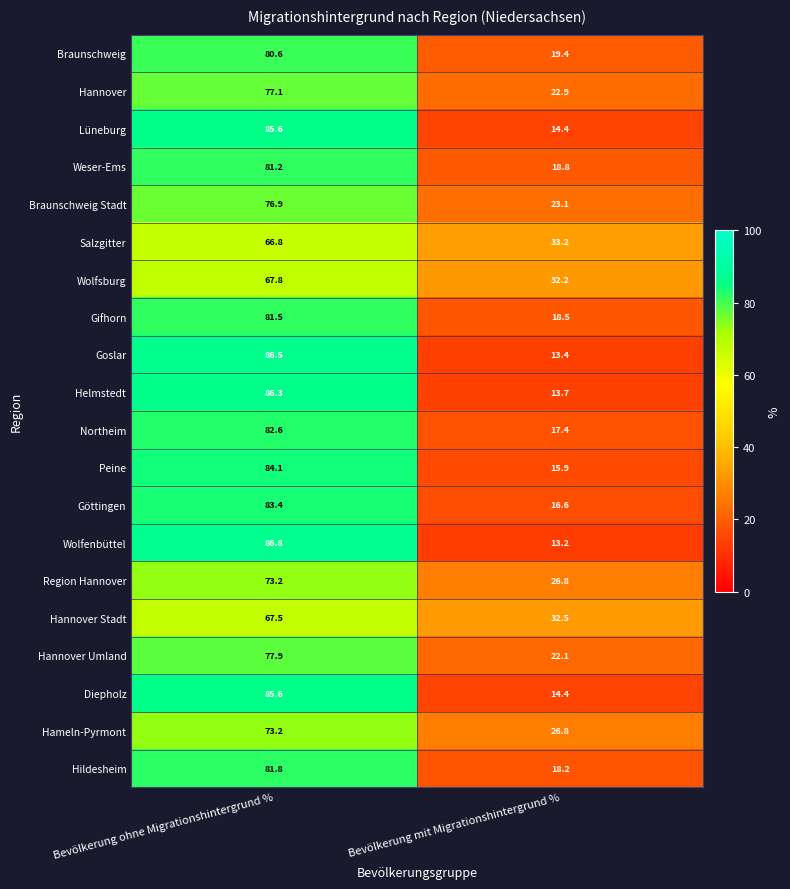

What is the minimum value shown in the chart?

13.2